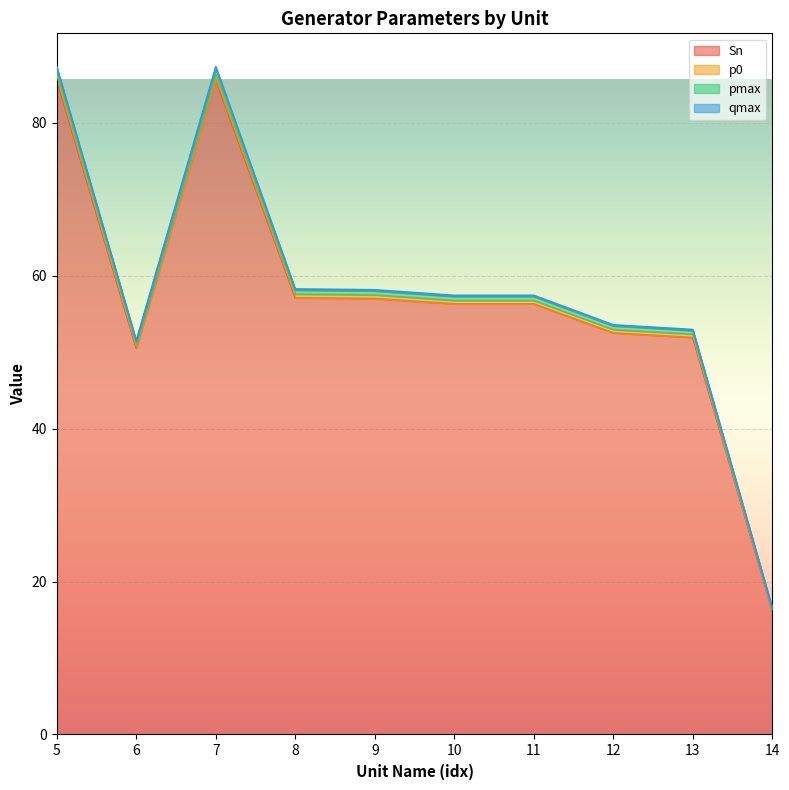

At which category is the sum across all series the highest?

5